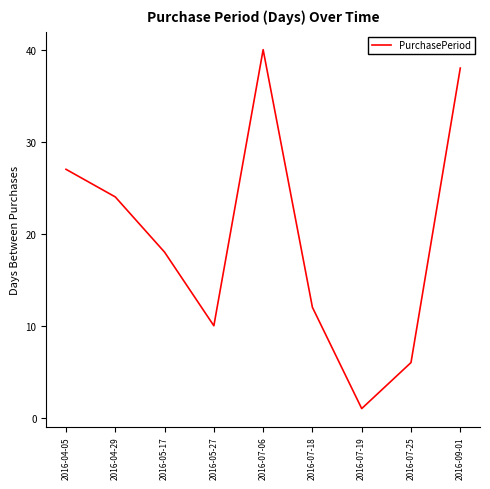

What is the greatest value displayed?

40